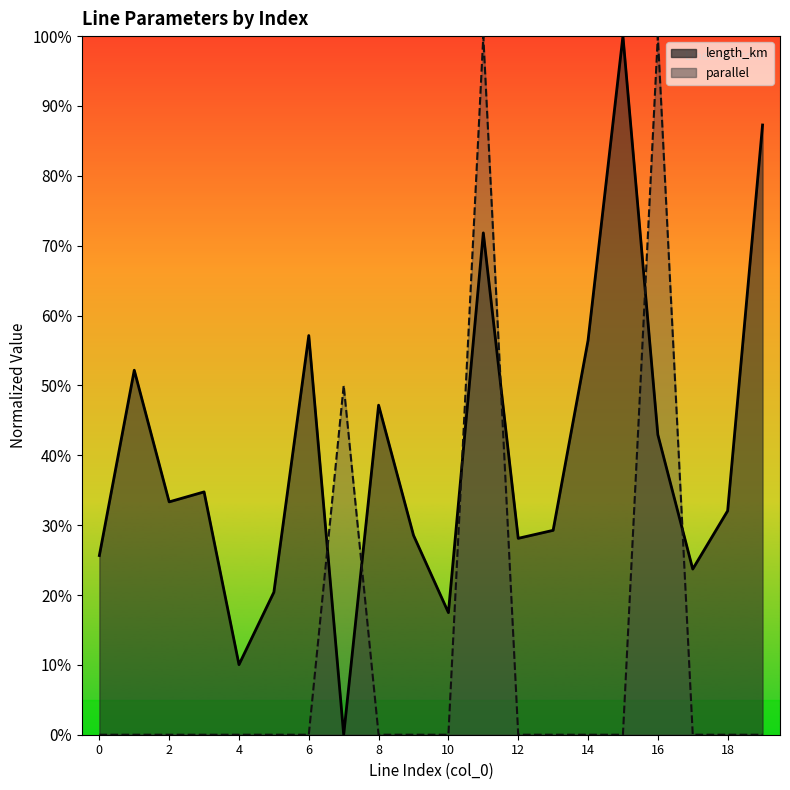

What is the average value of the length_km (line) series?

0.4